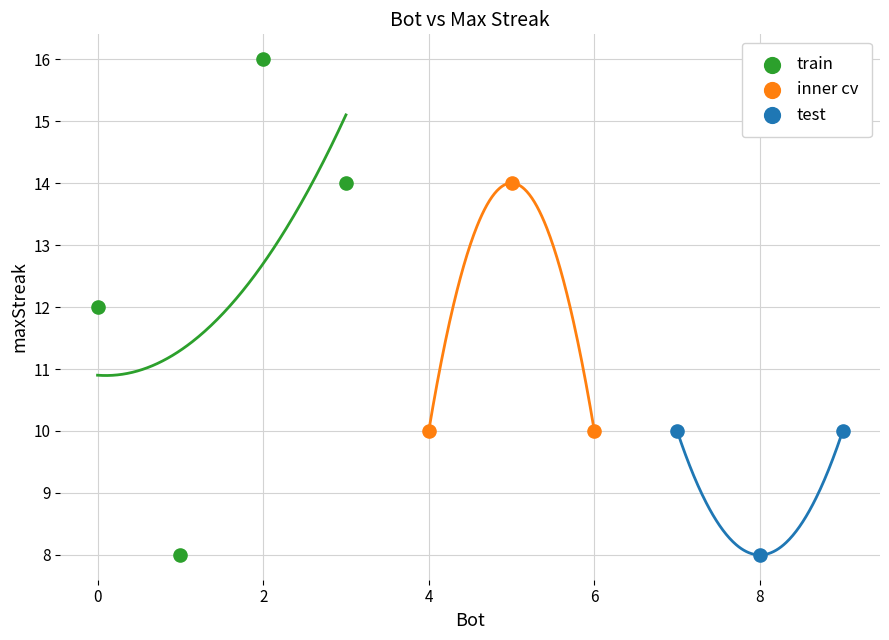

Which series reaches the maximum Y coordinate?

train